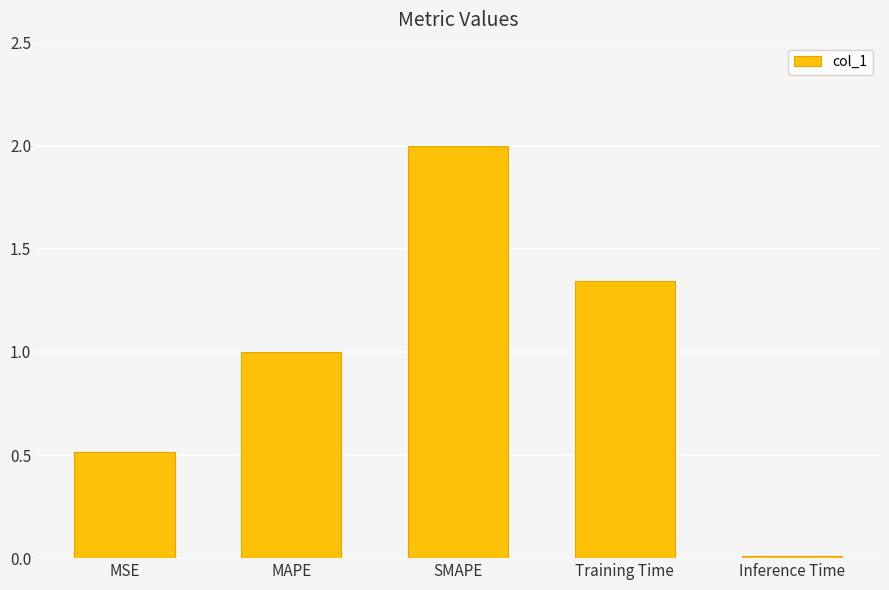

What is the maximum value shown in the chart?

2.0